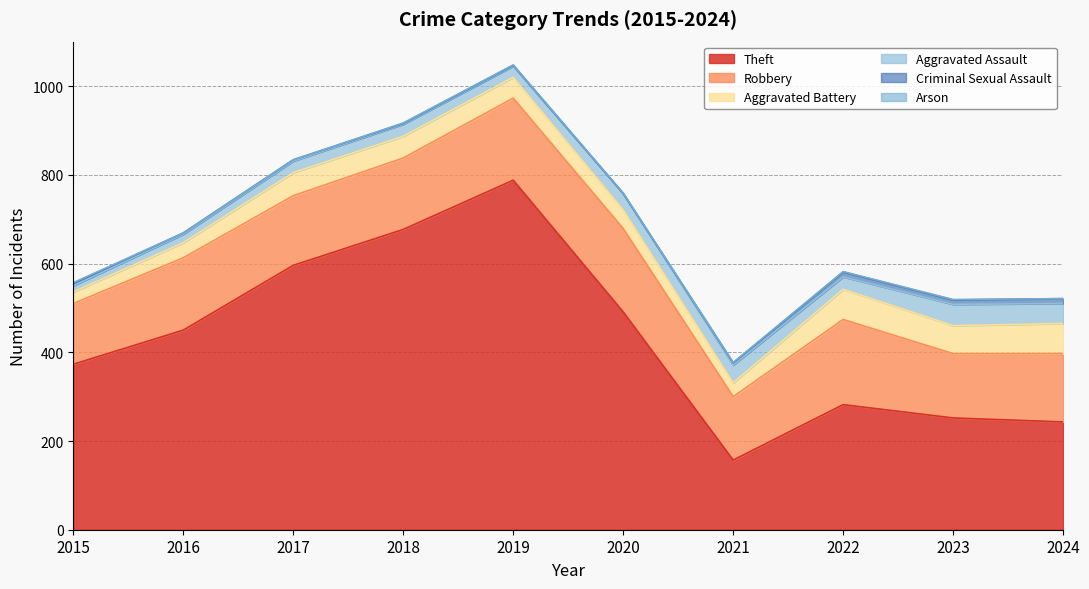

Reading right to left, transcribe all the data shown in this chart.

Theft: 2024=243	2023=252	2022=282	2021=157	2020=491	2019=788	2018=677	2017=596	2016=450	2015=373
Robbery: 2024=154	2023=145	2022=192	2021=143	2020=188	2019=185	2018=161	2017=157	2016=163	2015=137
Aggravated Battery: 2024=68	2023=63	2022=68	2021=31	2020=42	2019=47	2018=49	2017=52	2016=34	2015=26
Aggravated Assault: 2024=45	2023=48	2022=28	2021=40	2020=37	2019=25	2018=27	2017=26	2016=19	2015=14
Criminal Sexual Assault: 2024=11	2023=10	2022=11	2021=5	2020=0	2019=2	2018=2	2017=3	2016=3	2015=5
Arson: 2024=0	2023=1	2022=1	2021=1	2020=1	2019=1	2018=1	2017=0	2016=0	2015=2